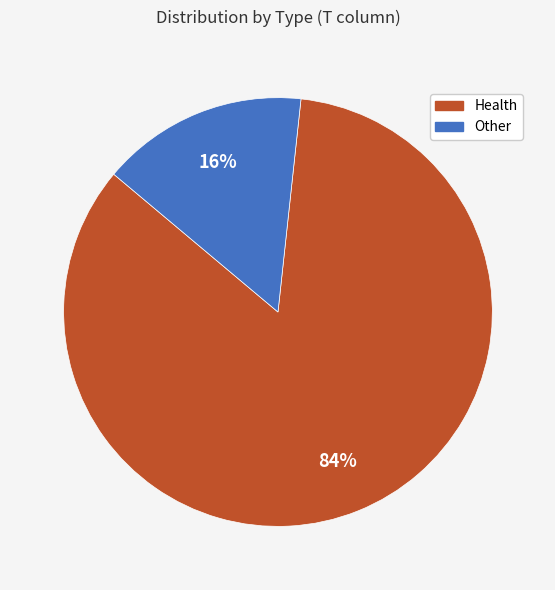

To the nearest percent, what is the combined percentage of Health and Other?

100%